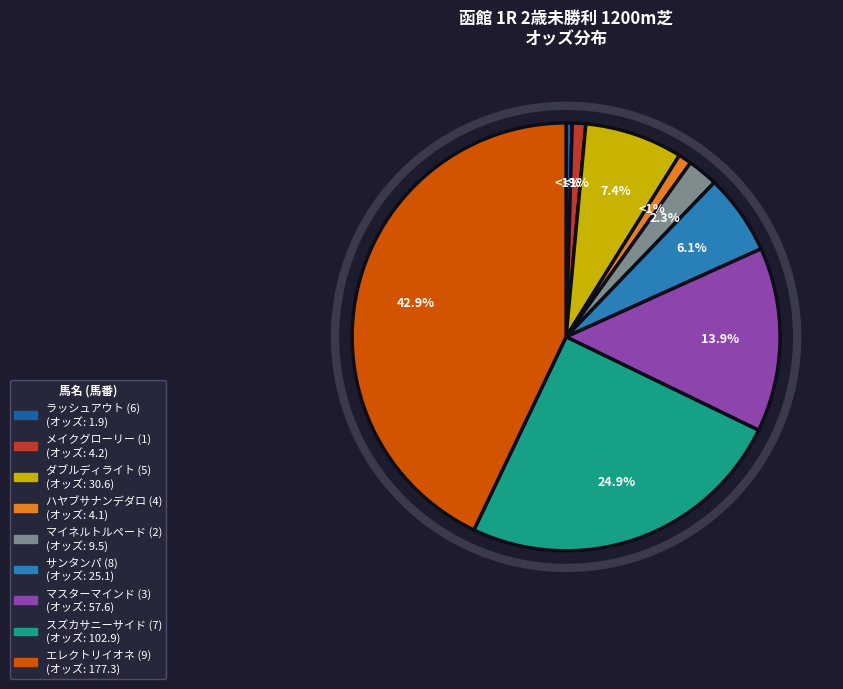

Which slice is the largest?

エレクトリイオネ (9)